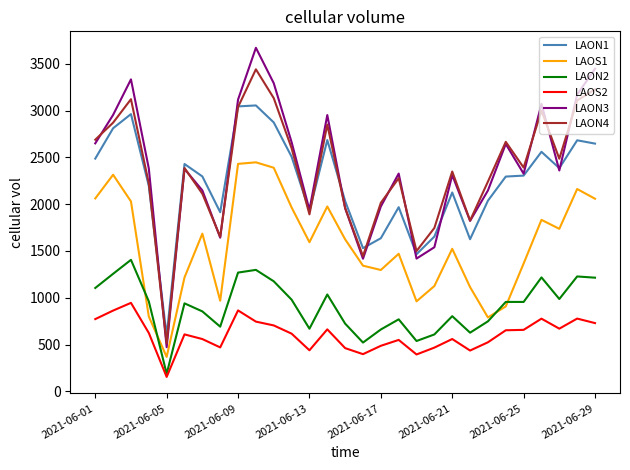

What is the smallest value displayed?

153.4